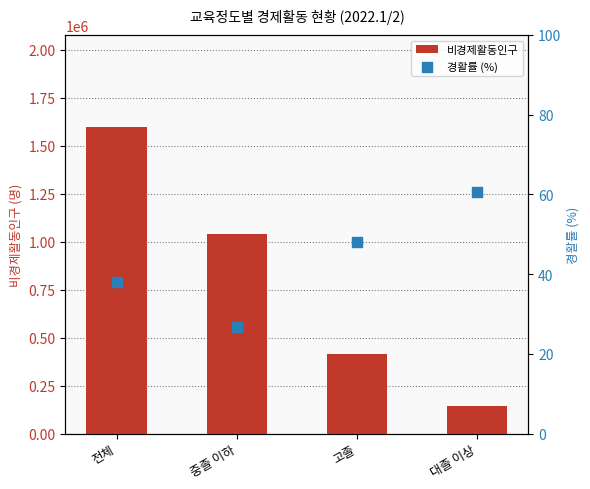

At which category is the sum across all series the highest?

전체